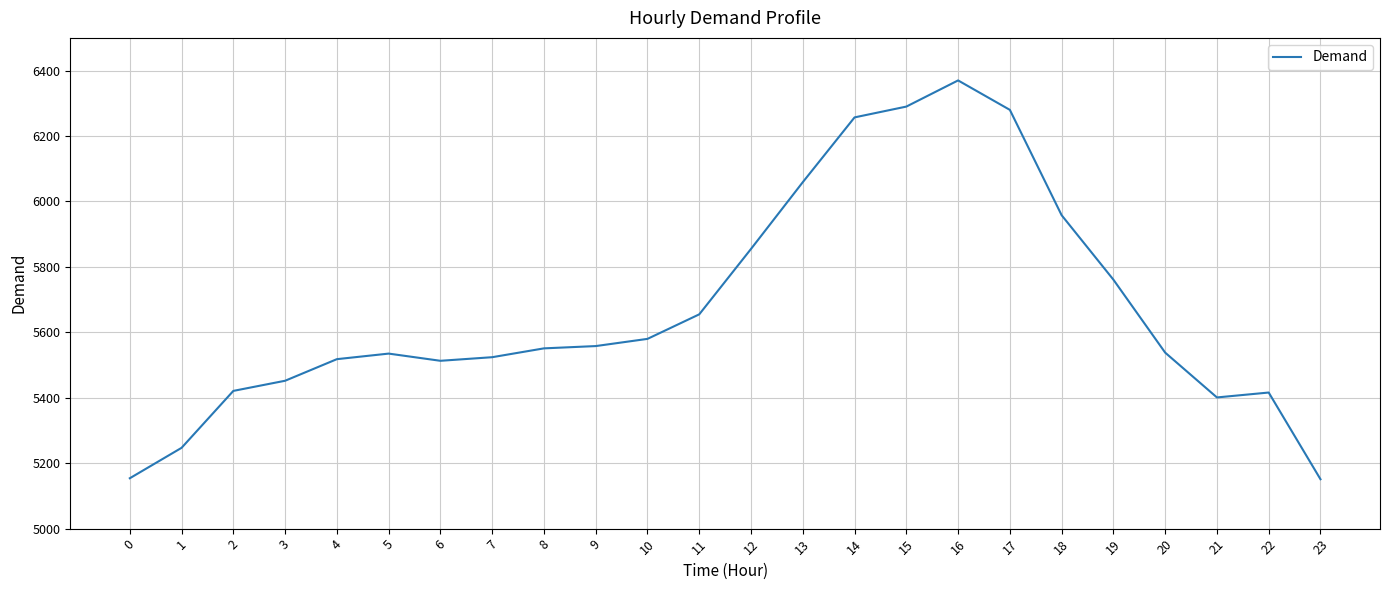

The chart shows a value of 5761 at 19. True or false?

True